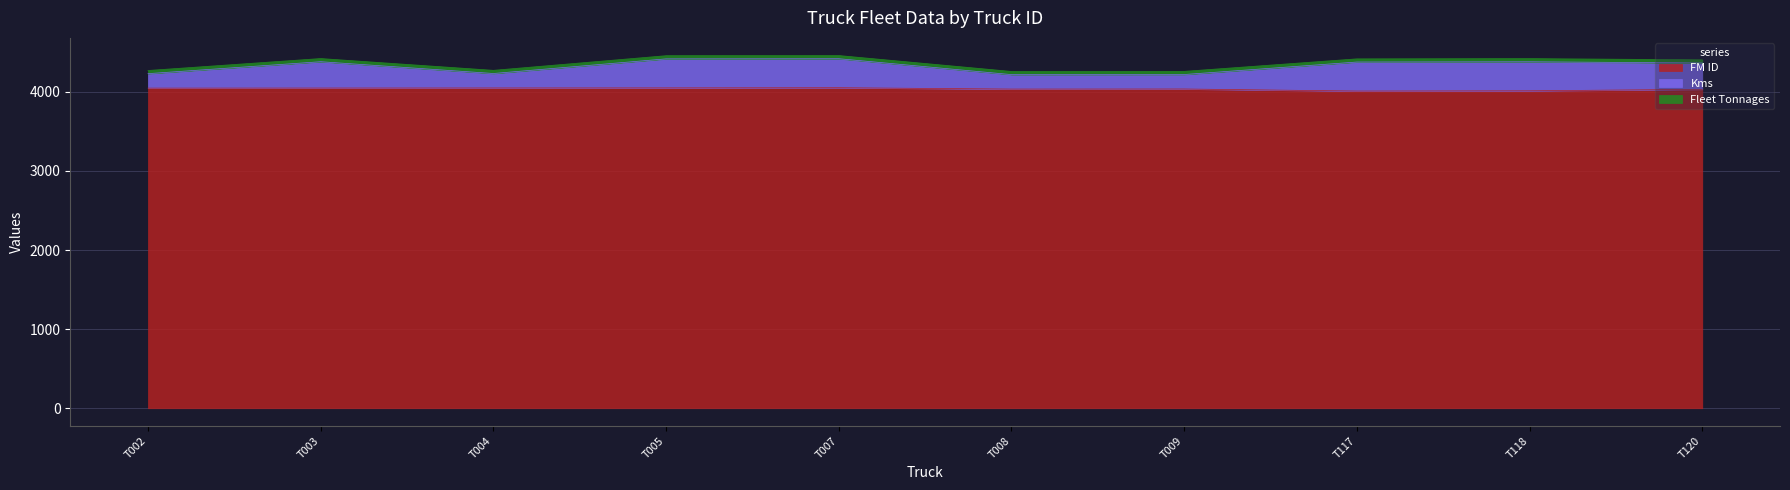

True or false: Kms has a value of 7230 at T004.

False